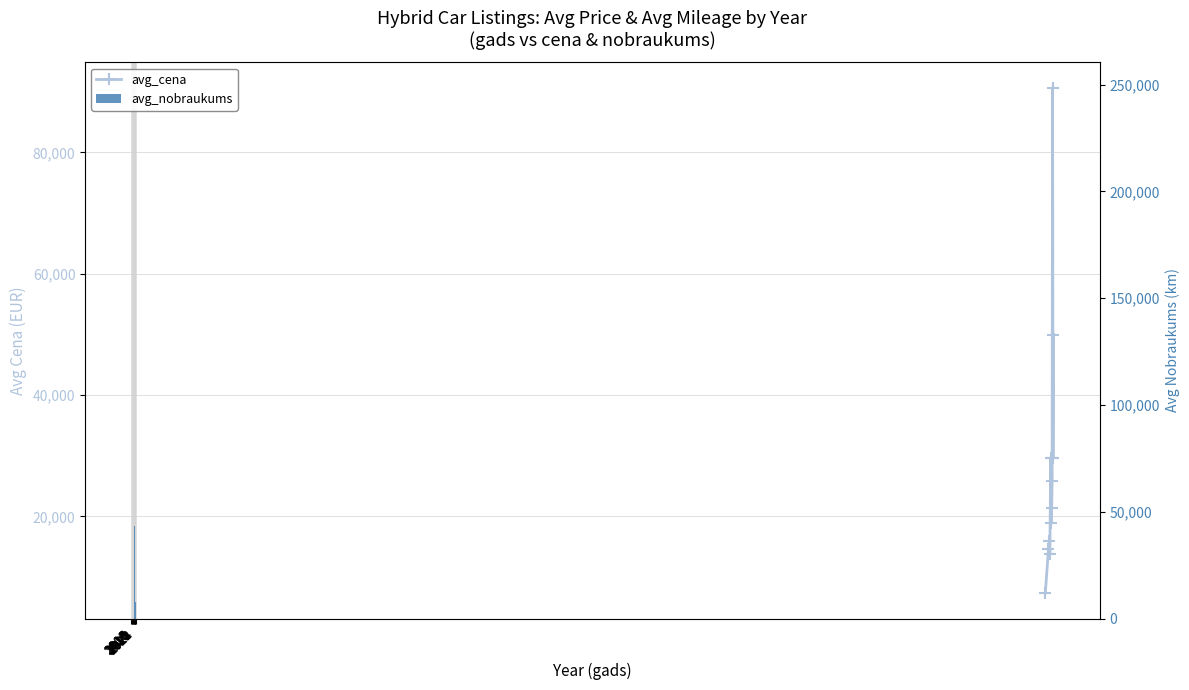

Which series changed the most between 2018 and 2022?

avg_cena